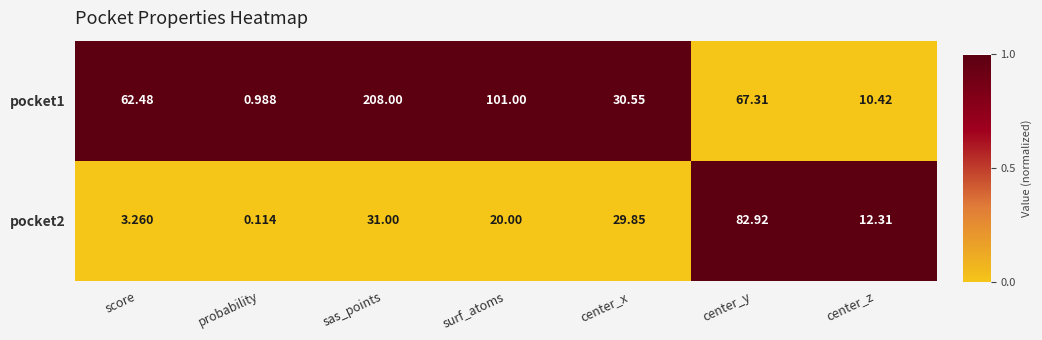

What is the difference between the highest and lowest values at score?

59.2